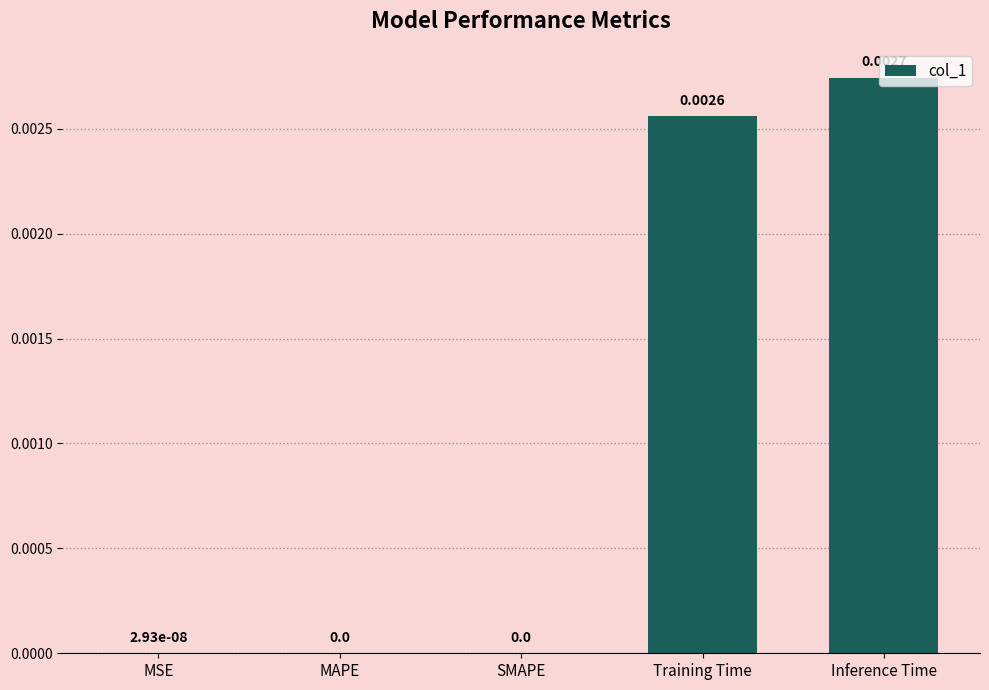

Count the number of data series in this chart.

1